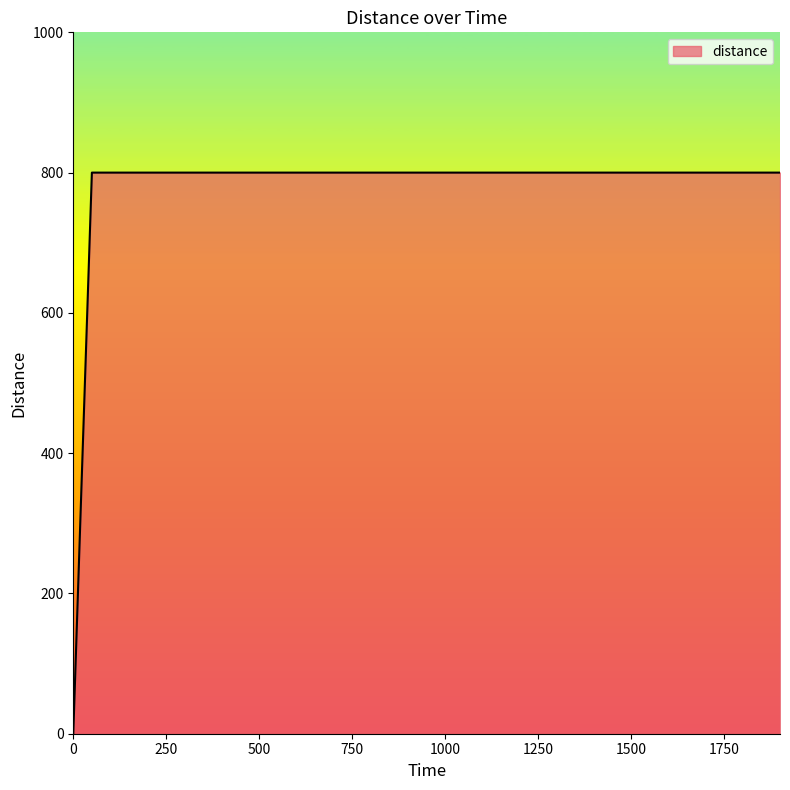

How many positive values are there?

38